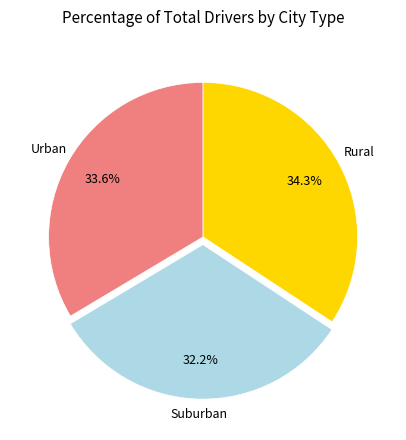

Does any single category account for the majority?

No